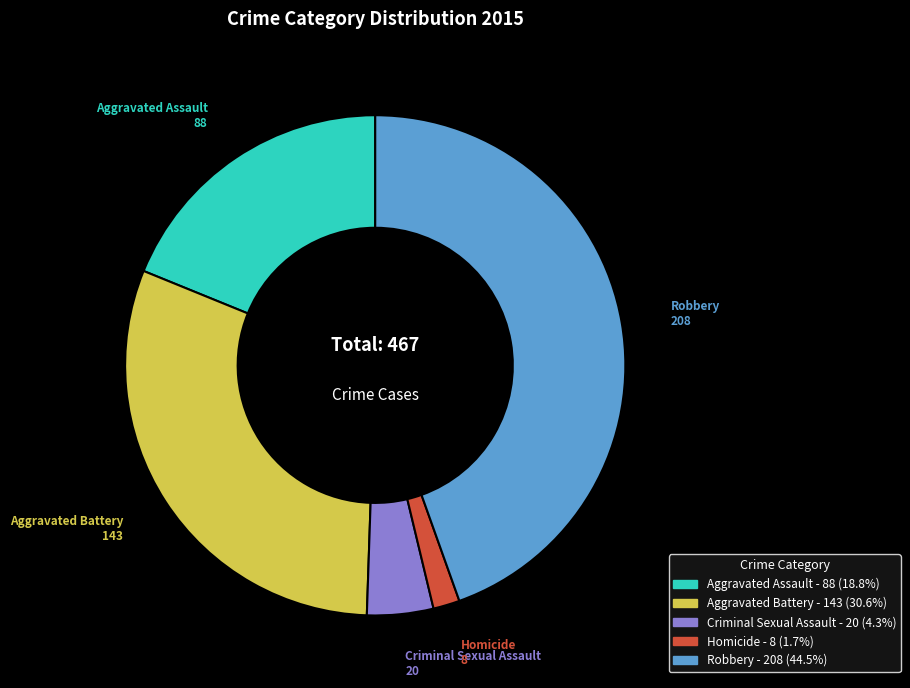

Is the sum of Homicide and Aggravated Assault greater than half?

No